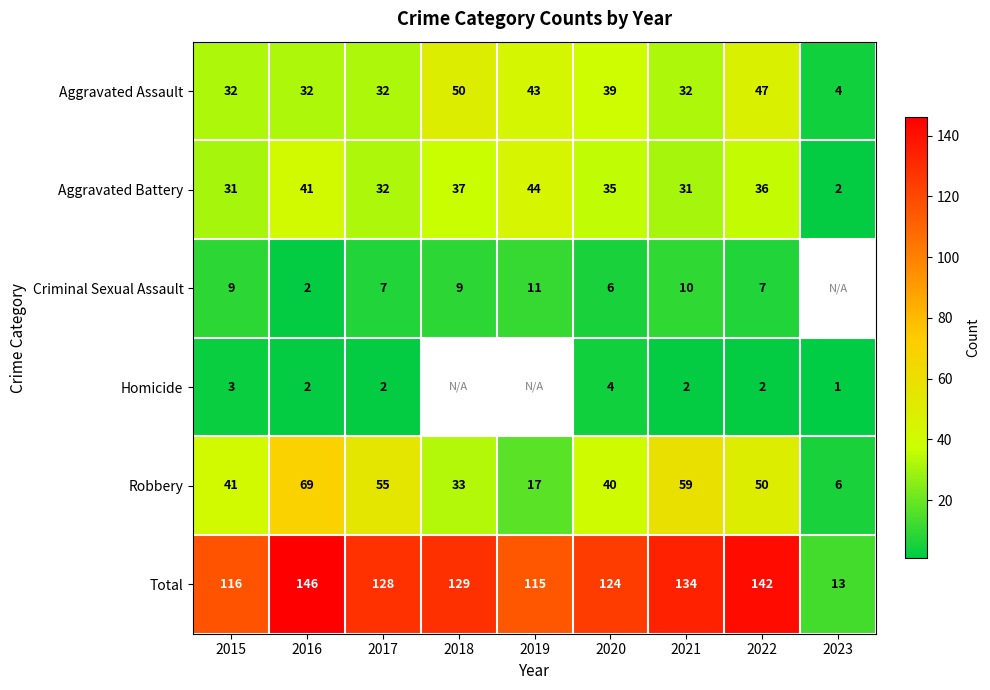

What is the greatest value displayed?

146.0